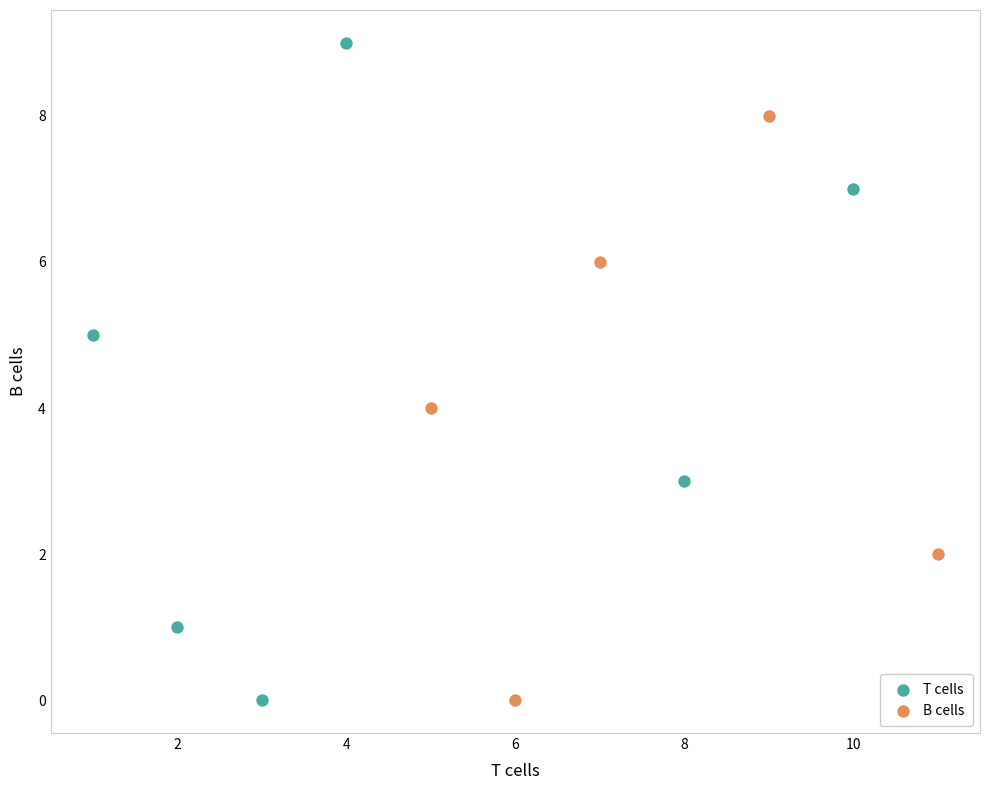

Which series reaches the maximum Y coordinate?

T cells